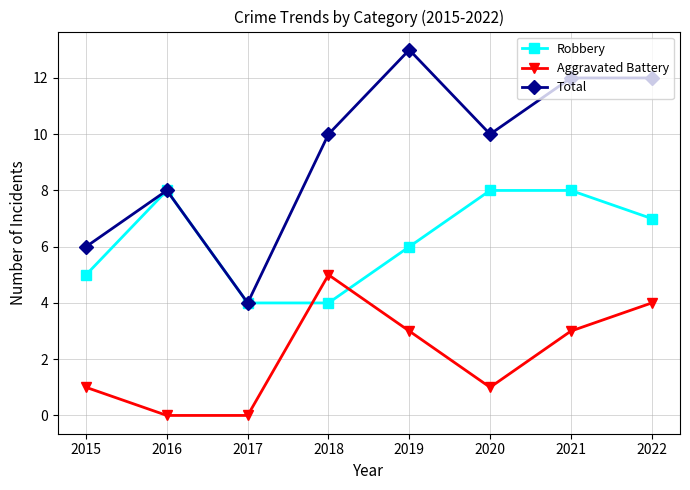

At how many categories does at least one series exceed 9?

5